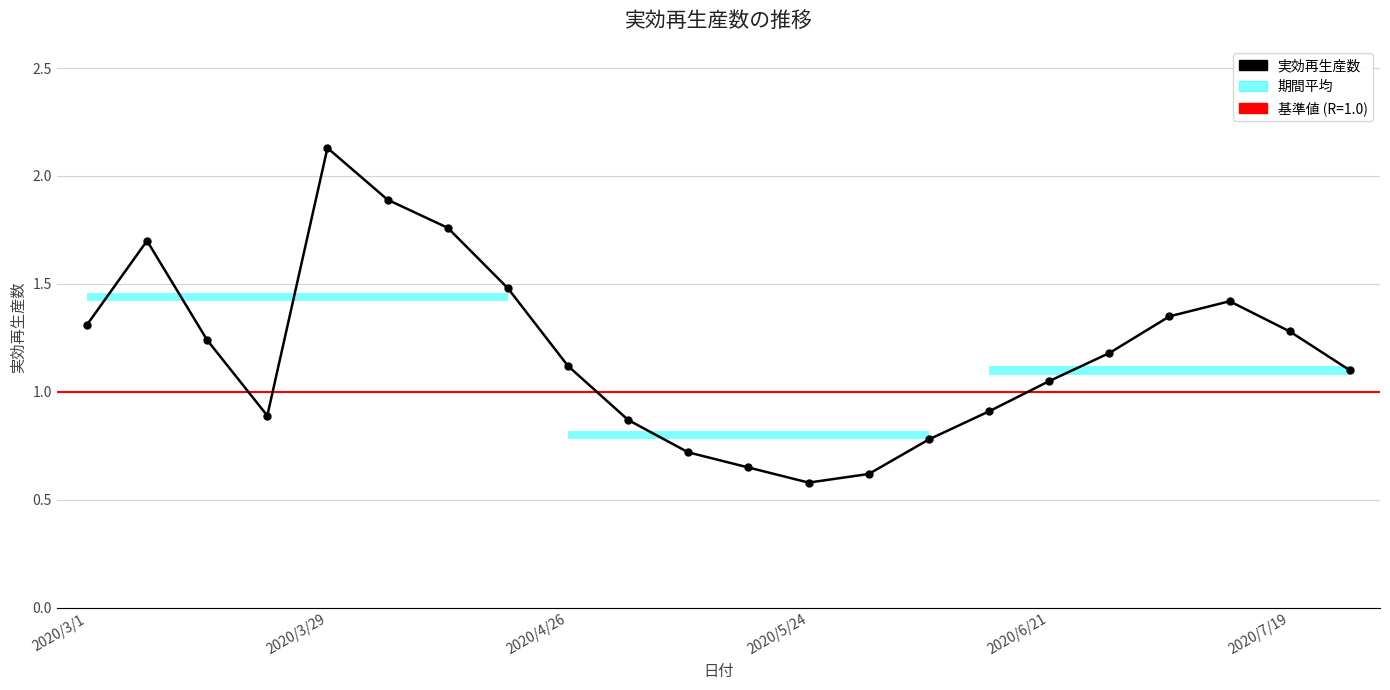

Where does the data first go above 1?

2020/3/1